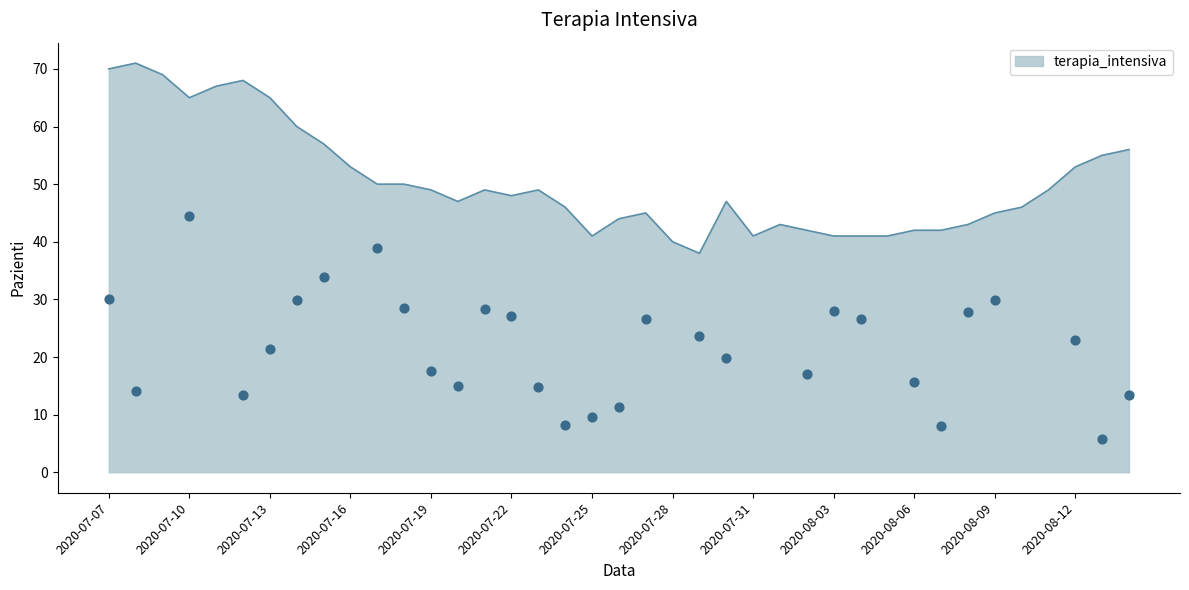

Between 2020-07-22 and 2020-08-05, which is larger?

2020-07-22